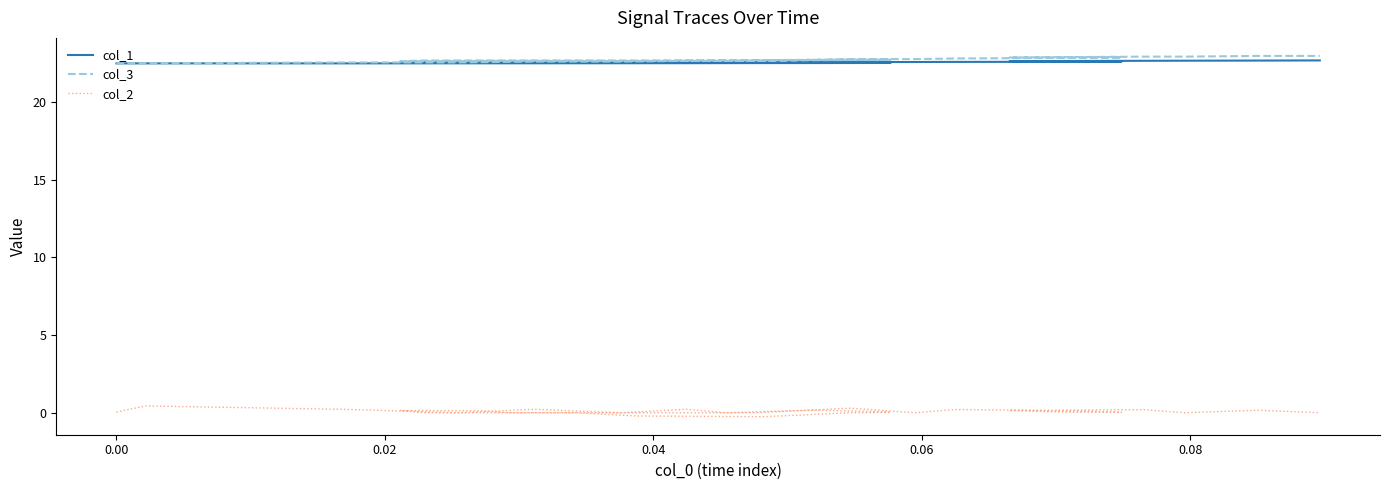

Reading left to right, what are all the values shown in this chart?

col_1: 22.5	22.5	22.5	22.5	22.5	22.5	22.5	22.5	22.5	22.5	22.5	22.5	22.5	22.5	22.6	22.6	22.6	22.6	22.6	22.6	22.6	22.6	22.6	22.6	22.6	22.6	22.6	22.6	22.6	22.6	22.6	22.6	22.6	22.6	22.6	22.7	22.7	22.7	22.7	22.7
col_3: 22.5	22.5	22.6	22.6	22.6	22.6	22.7	22.7	22.7	22.7	22.7	22.7	22.7	22.7	22.7	22.7	22.7	22.6	22.7	22.7	22.7	22.7	22.7	22.7	22.8	22.8	22.8	22.8	22.9	22.9	22.9	22.9	22.9	22.9	22.9	22.9	22.9	22.9	23.0	23.0
col_2: 0.0	0.4	0.2	0.0	0.2	0.0	0.2	0.0	0.2	0.1	0.0	0.0	-0.3	-0.2	0.0	0.0	0.0	0.1	0.1	0.0	0.0	0.0	0.0	0.0	0.3	0.0	0.2	0.1	0.1	0.0	0.0	0.0	0.1	0.1	0.1	0.2	0.2	0.0	0.2	0.0